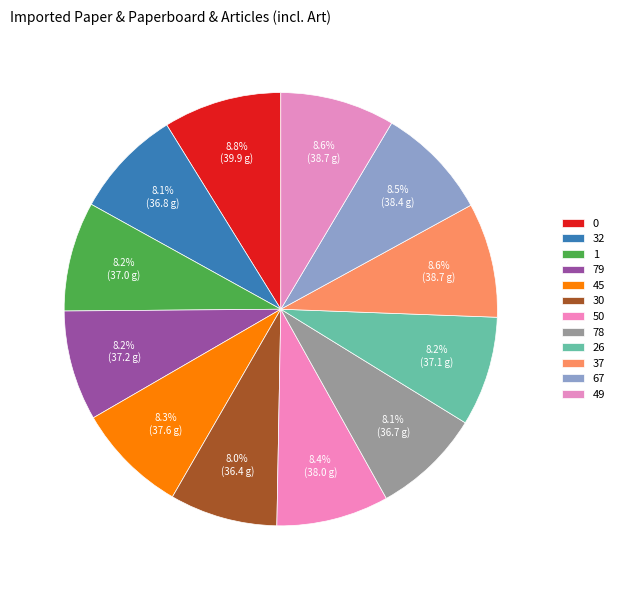

How many slices are in this pie chart?

12